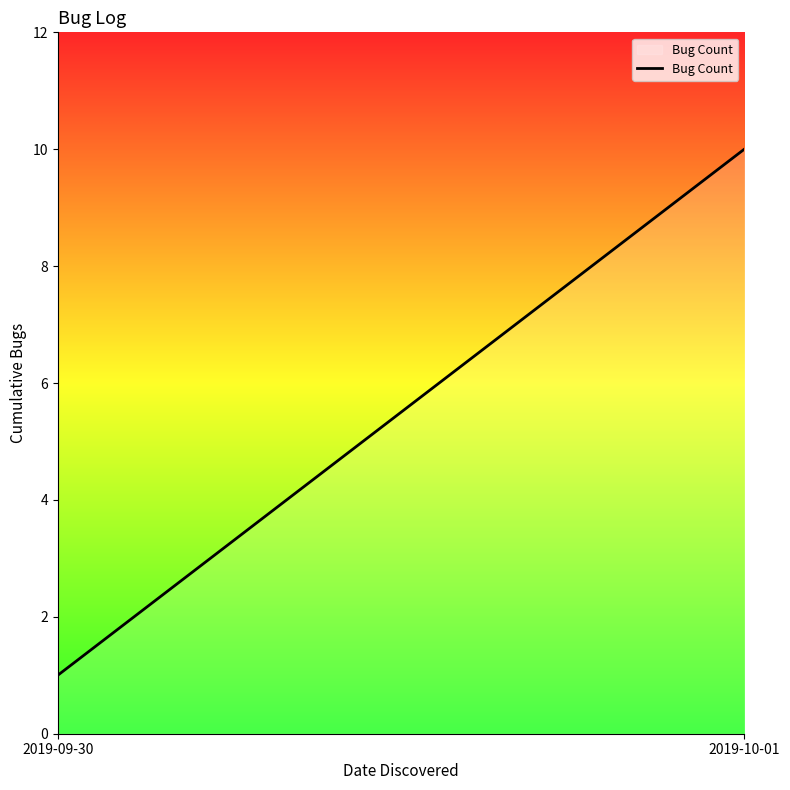

Reading right to left, extract all data points from this chart.

2019-10-01=10	2019-09-30=1